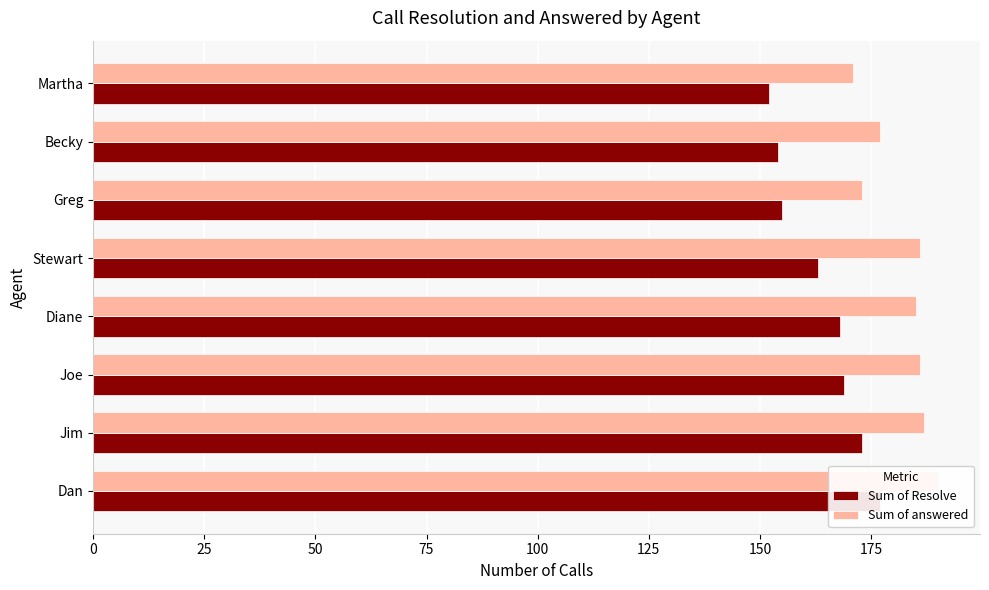

What is the lowest value of the Sum of answered series?

171